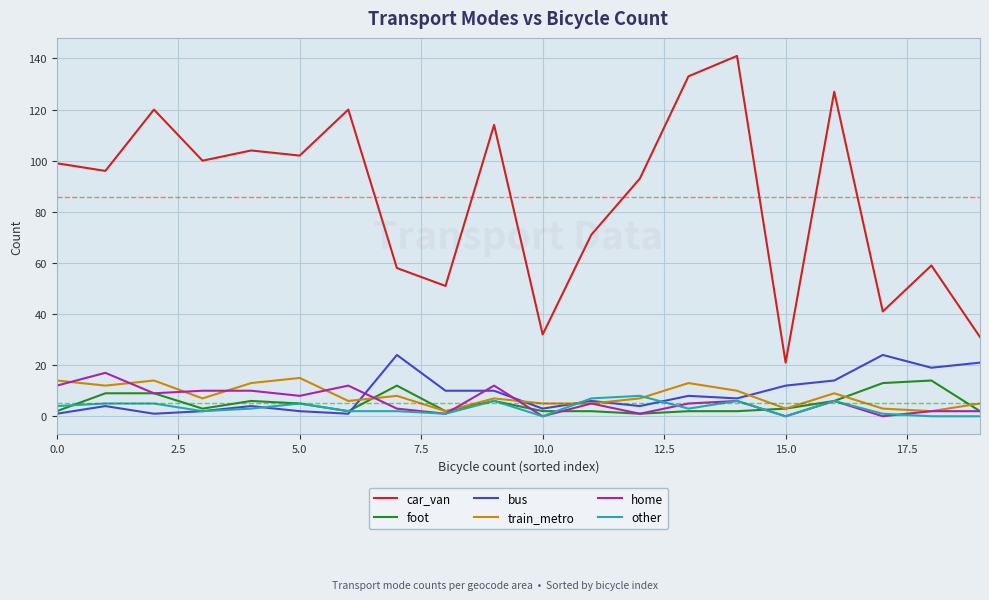

Which series has the largest total across all categories?

car_van